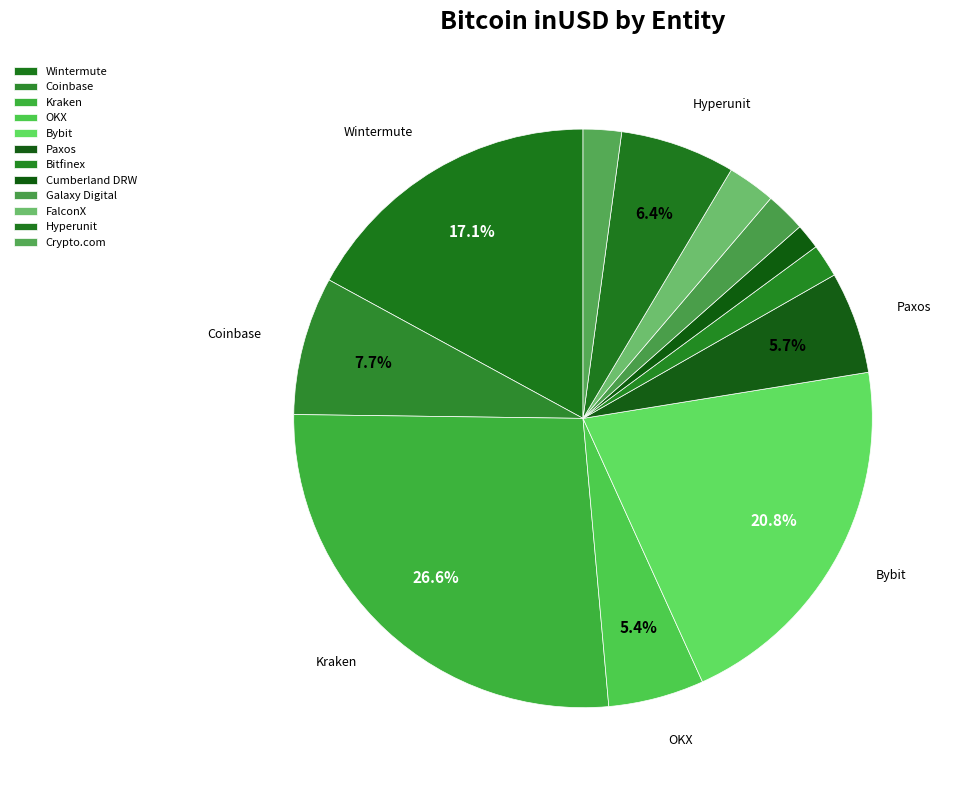

How many slices are in this pie chart?

12